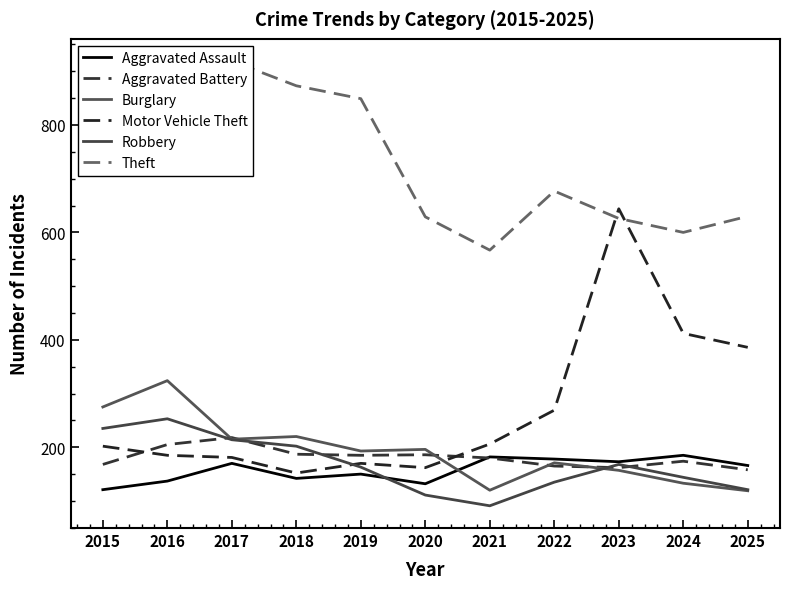

Which series has the largest total across all categories?

Theft